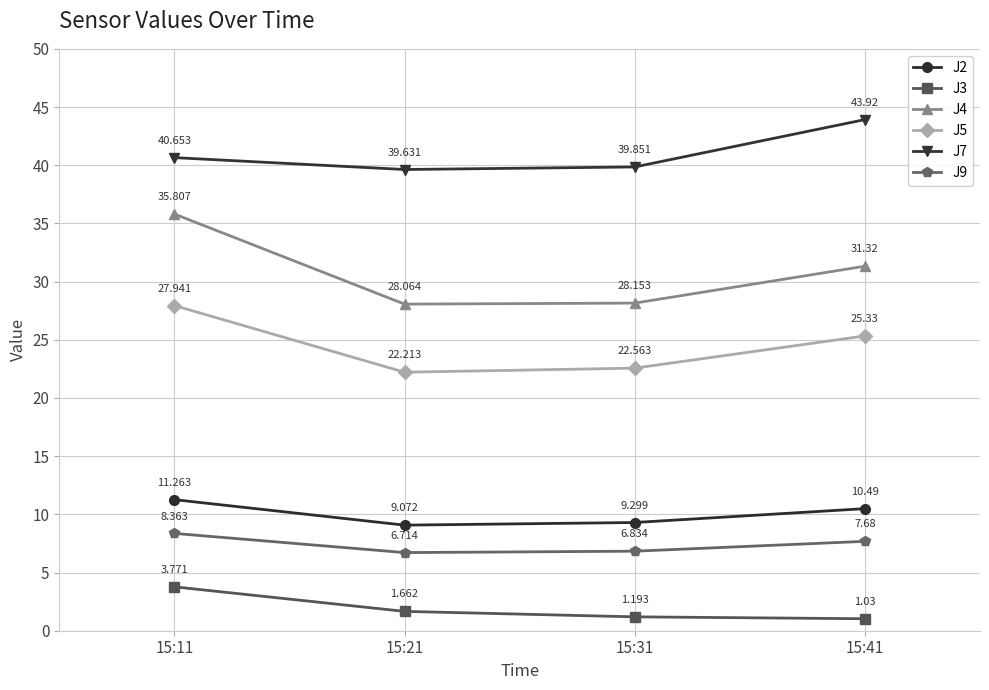

True or false: J9 and J7 cross at least once.

False